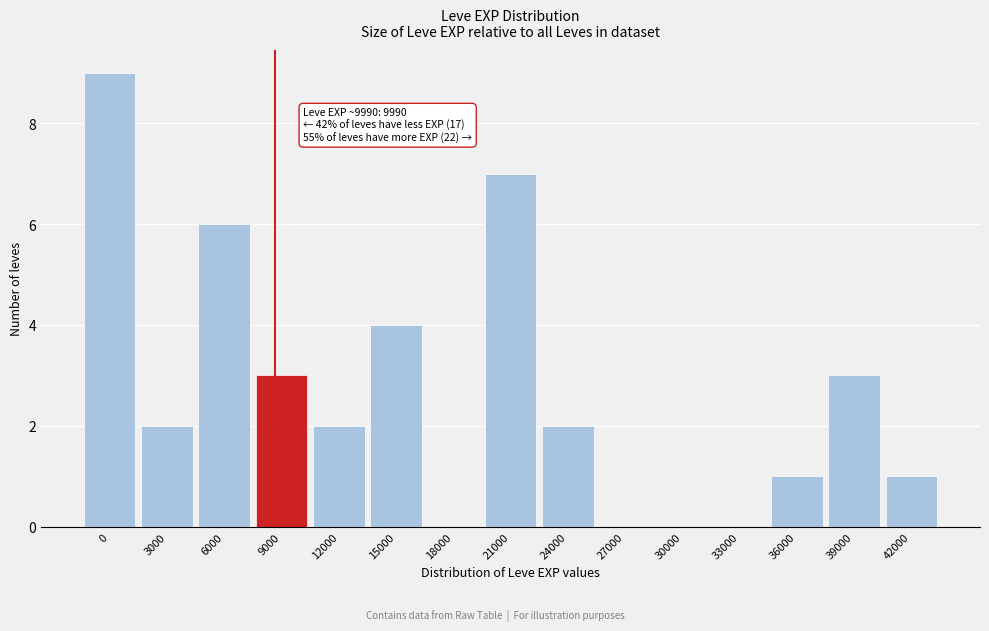

Reading left to right, list all the values displayed in this chart.

0=9	3000=2	6000=6	9000=3	12000=2	15000=4	18000=0	21000=7	24000=2	27000=0	30000=0	33000=0	36000=1	39000=3	42000=1